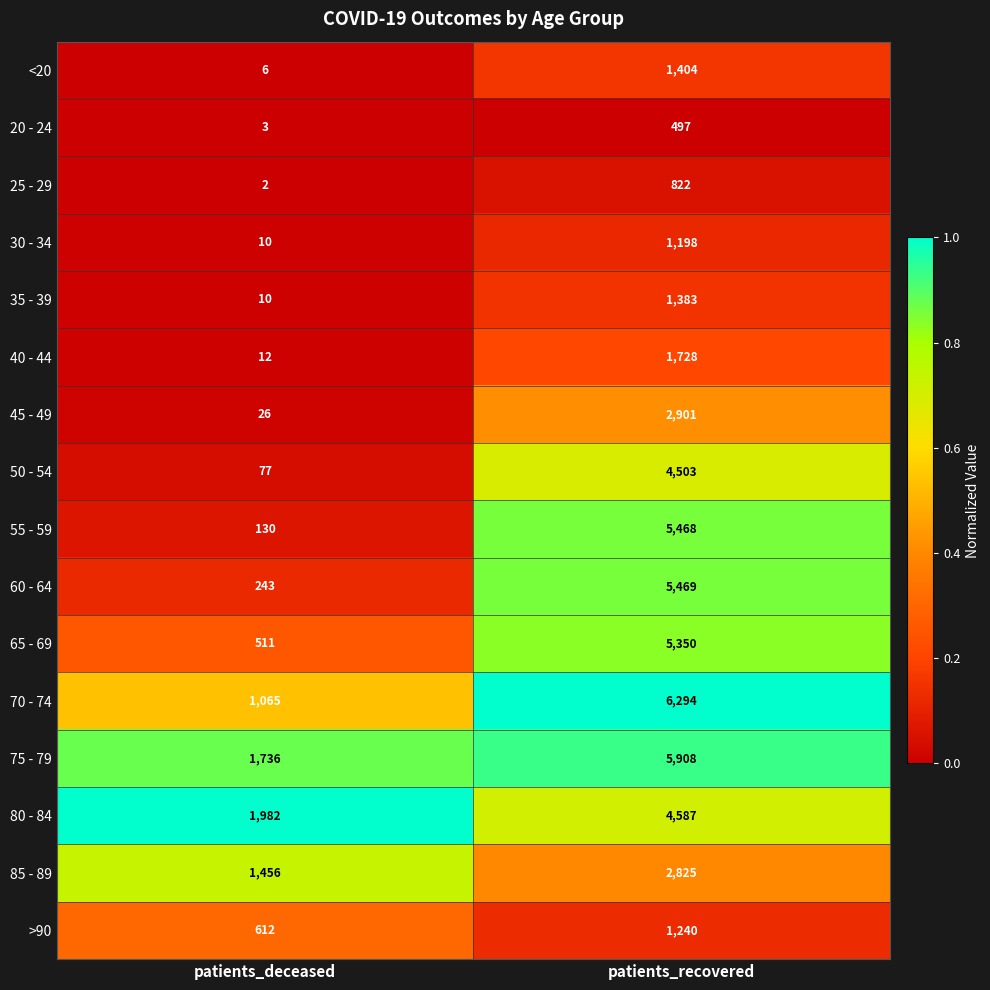

What is the sum of all <20 values?

1410